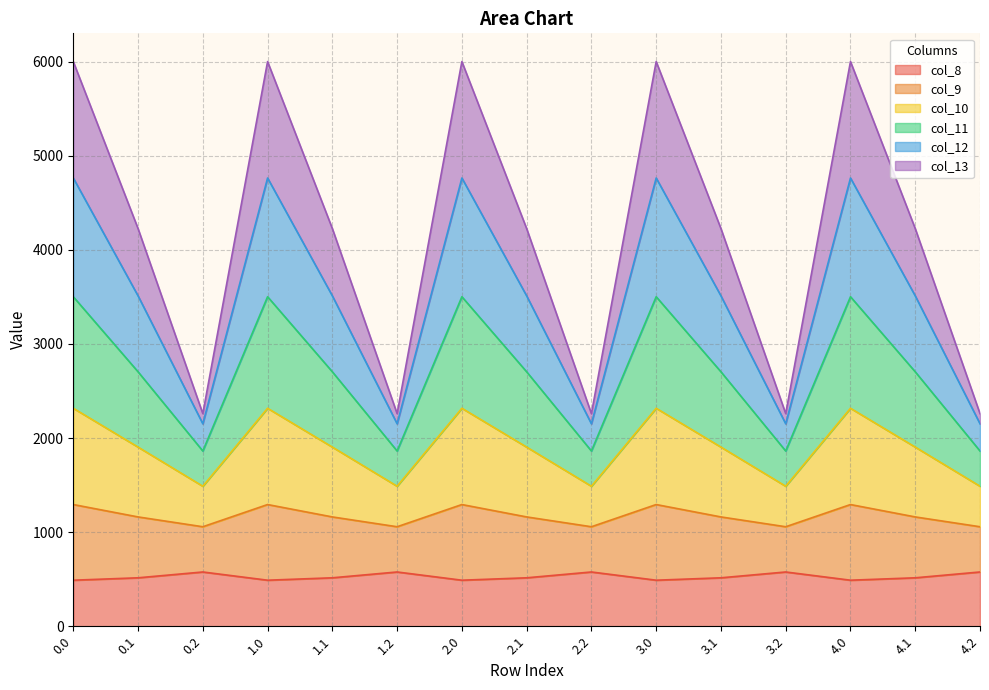

What is the total value across all series at 2.1?

4226.1